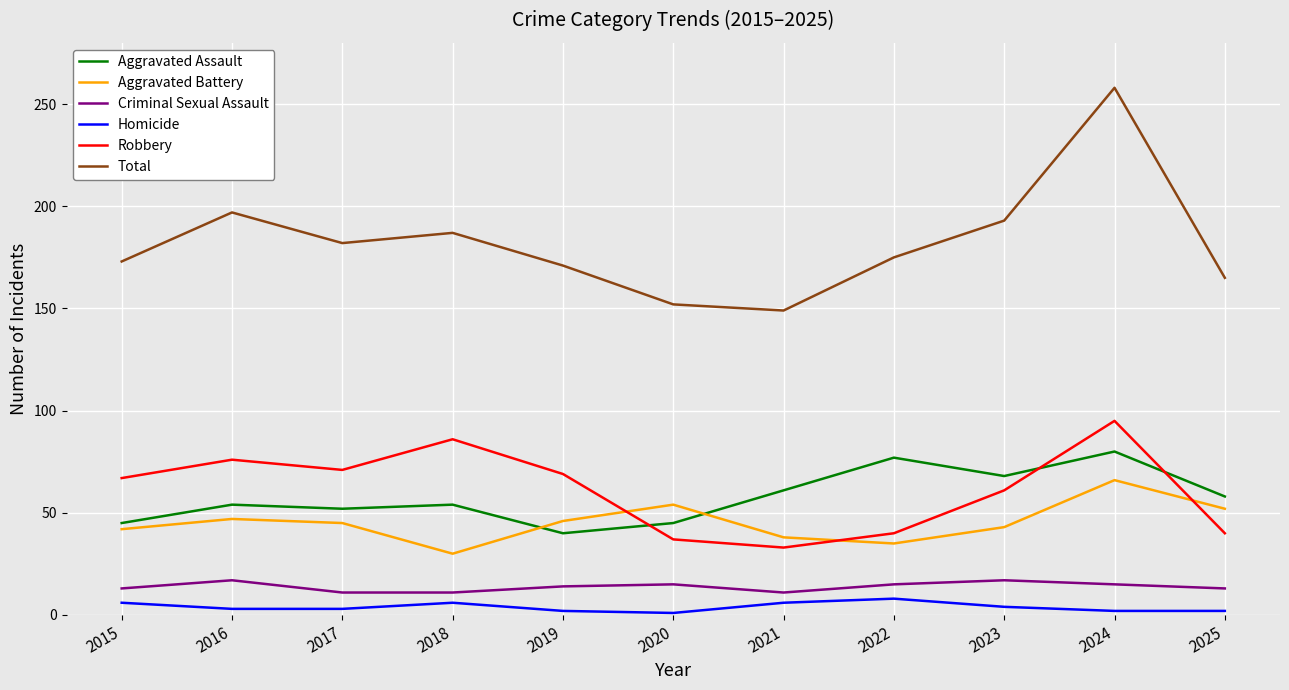

What is the approximate value of Aggravated Battery at 2018, to the nearest 5?

30